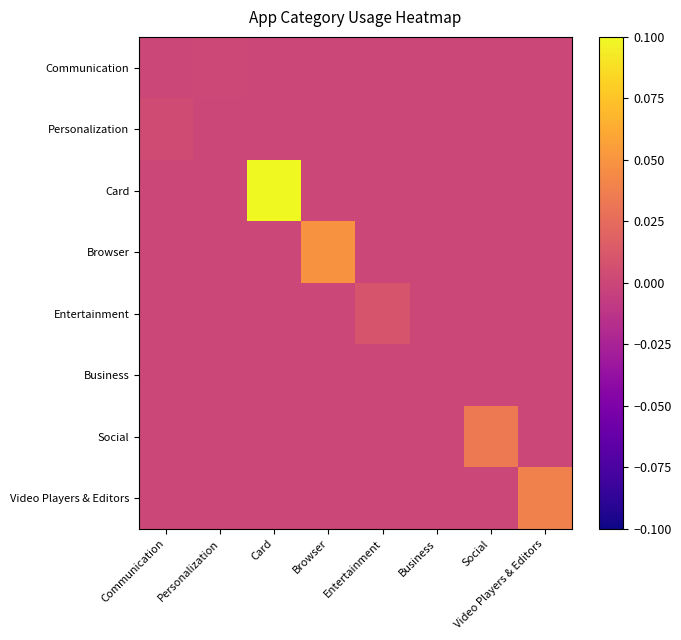

Reading left to right, list all the values displayed in this chart.

Communication: Communication=0.0	Personalization=0.0	Card=0.0	Browser=0.0	Entertainment=0.0	Business=0.0	Social=0.0	Video Players & Editors=0.0
Personalization: Communication=0.0	Personalization=0.0	Card=0.0	Browser=0.0	Entertainment=0.0	Business=0.0	Social=0.0	Video Players & Editors=0.0
Card: Communication=0.0	Personalization=0.0	Card=0.1	Browser=0.0	Entertainment=0.0	Business=0.0	Social=0.0	Video Players & Editors=0.0
Browser: Communication=0.0	Personalization=0.0	Card=0.0	Browser=0.0	Entertainment=0.0	Business=0.0	Social=0.0	Video Players & Editors=0.0
Entertainment: Communication=0.0	Personalization=0.0	Card=0.0	Browser=0.0	Entertainment=0.0	Business=0.0	Social=0.0	Video Players & Editors=0.0
Business: Communication=0.0	Personalization=0.0	Card=0.0	Browser=0.0	Entertainment=0.0	Business=0.0	Social=0.0	Video Players & Editors=0.0
Social: Communication=0.0	Personalization=0.0	Card=0.0	Browser=0.0	Entertainment=0.0	Business=0.0	Social=0.0	Video Players & Editors=0.0
Video Players & Editors: Communication=0.0	Personalization=0.0	Card=0.0	Browser=0.0	Entertainment=0.0	Business=0.0	Social=0.0	Video Players & Editors=0.0